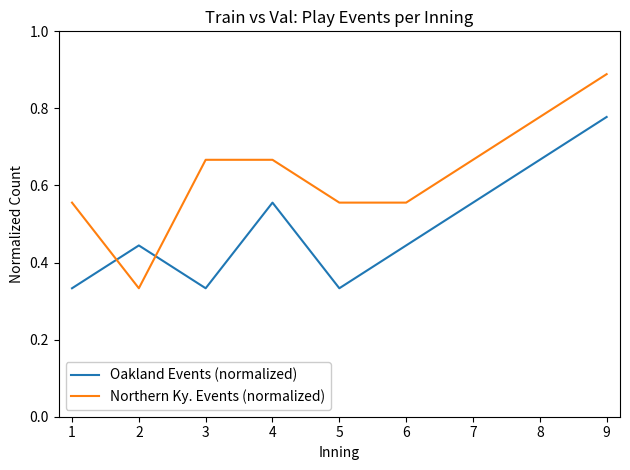

At which label does Northern Ky. Events (normalized) reach its minimum?

2